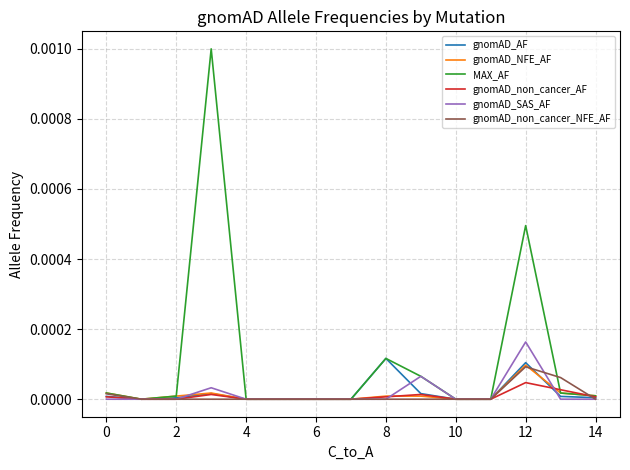

Which series has the largest range (max minus min)?

MAX_AF